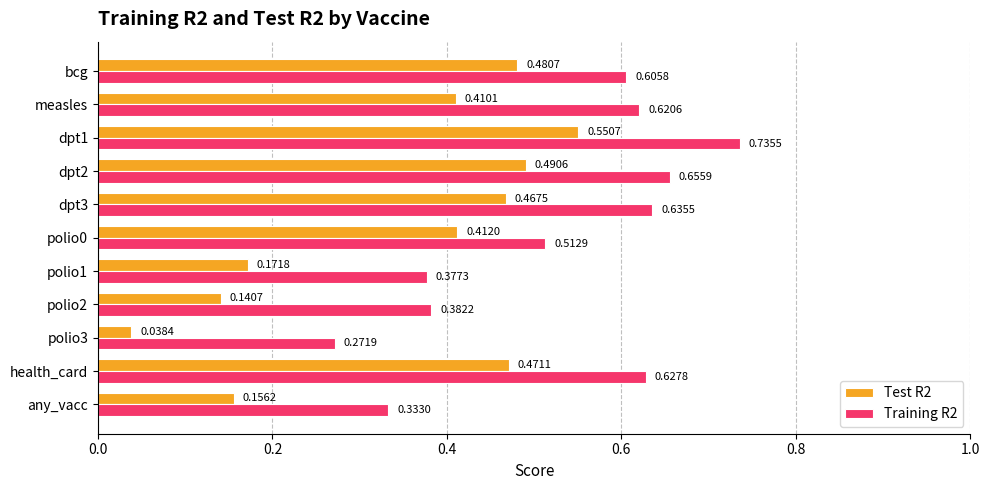

List the series in order of their overall mean, lowest first.

Test R2, Training R2